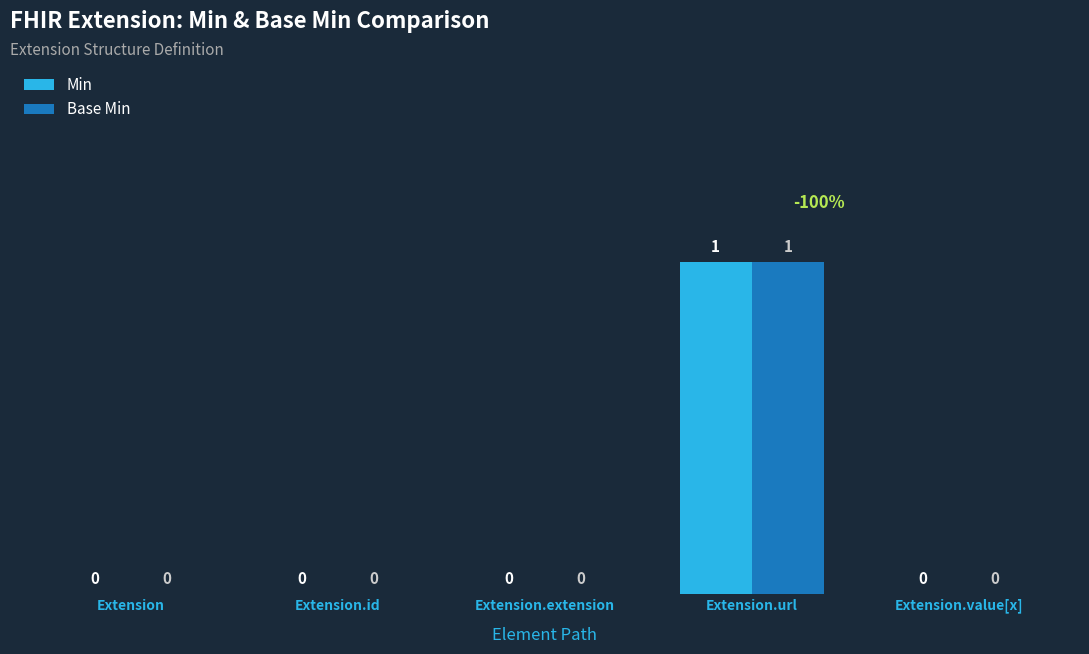

The Base Min series shows -1 at Extension.id. True or false?

False